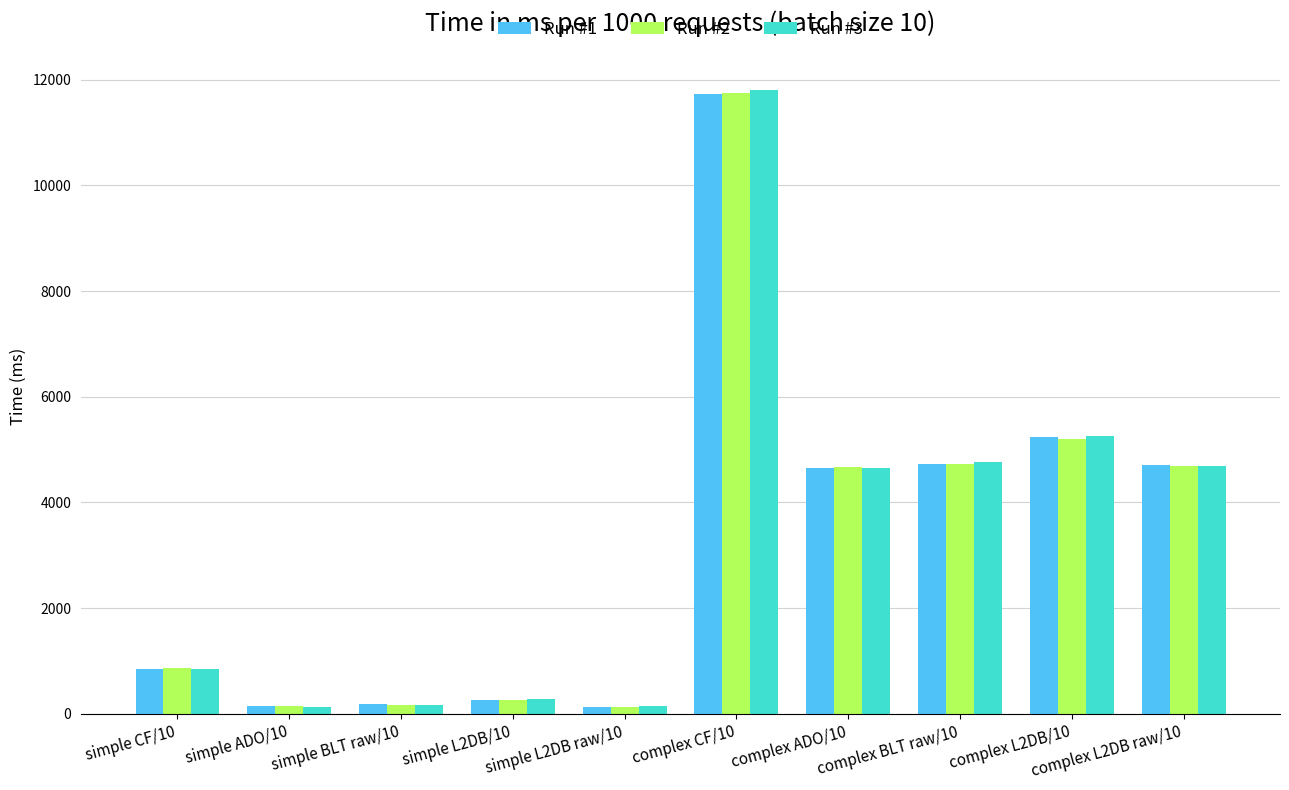

What is the maximum value shown in the chart?

11813